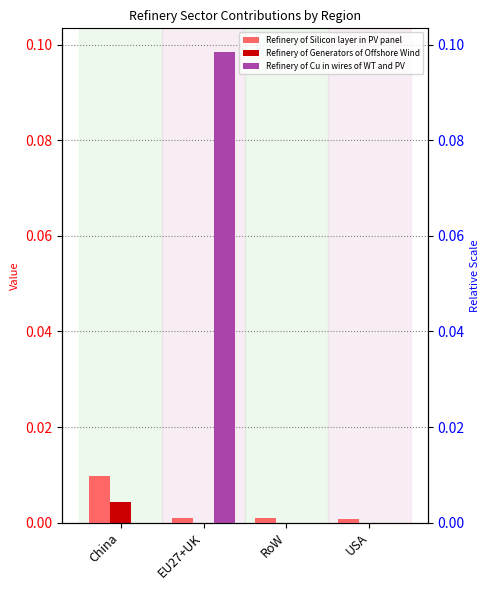

Reading left to right, extract all data points from this chart.

Refinery of Silicon layer in PV panel: 0.0	0.0	0.0	0.0
Refinery of Generators of Offshore Wind: 0.0	0.0	0.0	0.0
Refinery of Cu in wires of WT and PV: 0.0	0.1	0.0	0.0